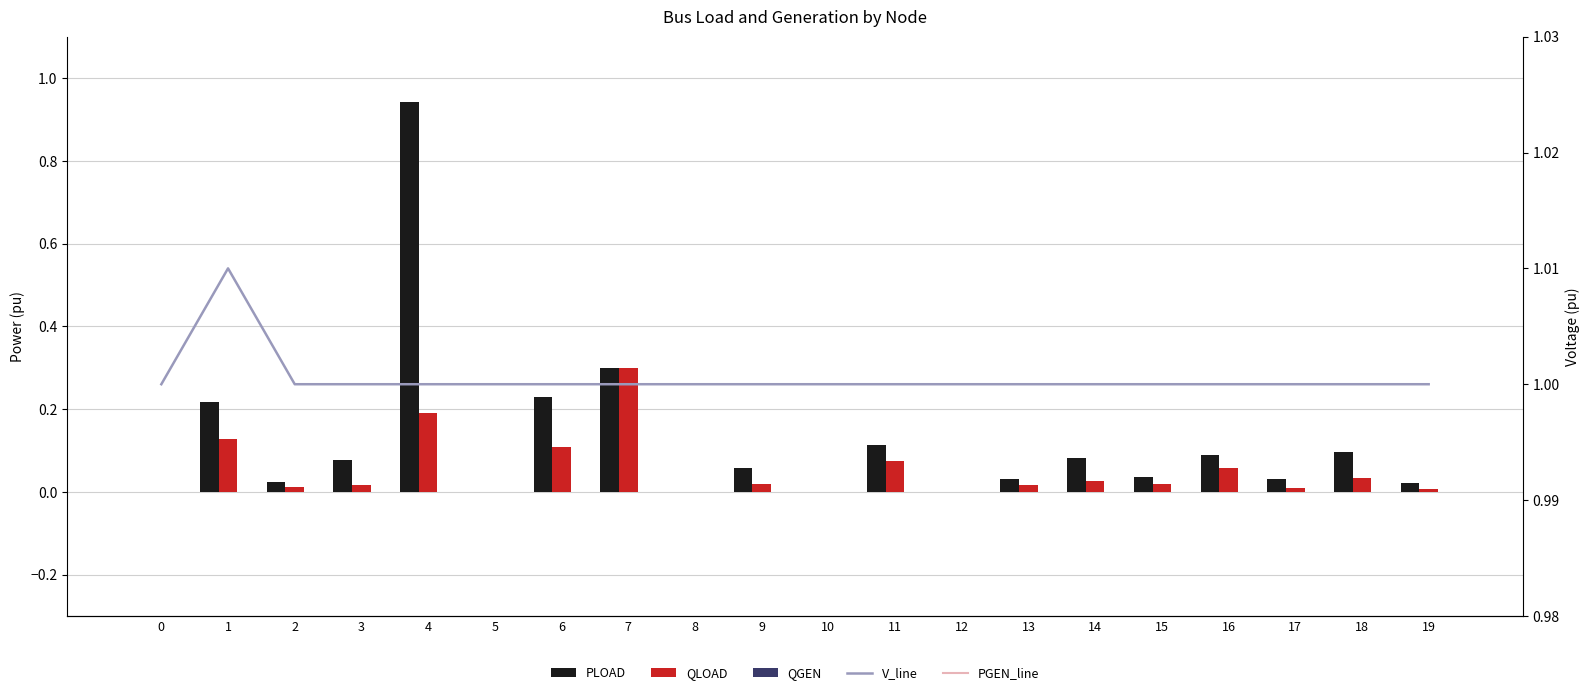

Reading left to right, transcribe all the data shown in this chart.

PLOAD: 0=0.0	1=0.2	2=0.0	3=0.1	4=0.9	5=0.0	6=0.2	7=0.3	8=0.0	9=0.1	10=0.0	11=0.1	12=0.0	13=0.0	14=0.1	15=0.0	16=0.1	17=0.0	18=0.1	19=0.0
QLOAD: 0=0.0	1=0.1	2=0.0	3=0.0	4=0.2	5=0.0	6=0.1	7=0.3	8=0.0	9=0.0	10=0.0	11=0.1	12=0.0	13=0.0	14=0.0	15=0.0	16=0.1	17=0.0	18=0.0	19=0.0
QGEN: 0=0.0	1=0.0	2=0.0	3=0.0	4=0.0	5=0.0	6=0.0	7=0.0	8=0.0	9=0.0	10=0.0	11=0.0	12=0.0	13=0.0	14=0.0	15=0.0	16=0.0	17=0.0	18=0.0	19=0.0
V_line: 0=1.0	1=1.0	2=1.0	3=1.0	4=1.0	5=1.0	6=1.0	7=1.0	8=1.0	9=1.0	10=1.0	11=1.0	12=1.0	13=1.0	14=1.0	15=1.0	16=1.0	17=1.0	18=1.0	19=1.0
PGEN_line: 0=0.0	1=0.0	2=0.0	3=0.0	4=0.0	5=0.0	6=0.0	7=0.0	8=0.0	9=0.0	10=0.0	11=0.0	12=0.0	13=0.0	14=0.0	15=0.0	16=0.0	17=0.0	18=0.0	19=0.0